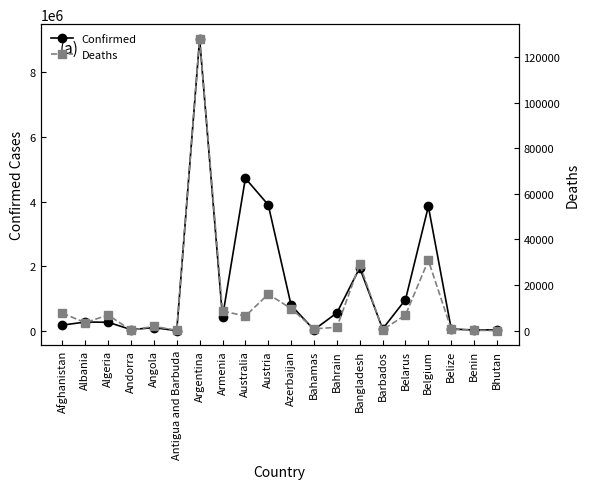

List the series in order of their peak value, highest first.

Confirmed, Deaths